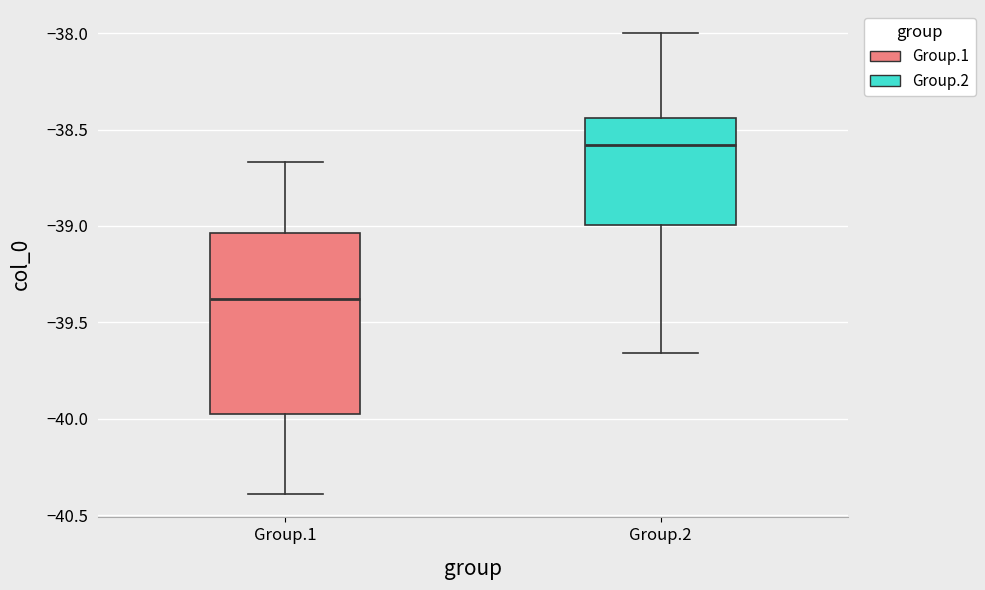

Which box has the lowest median line?

Group.1